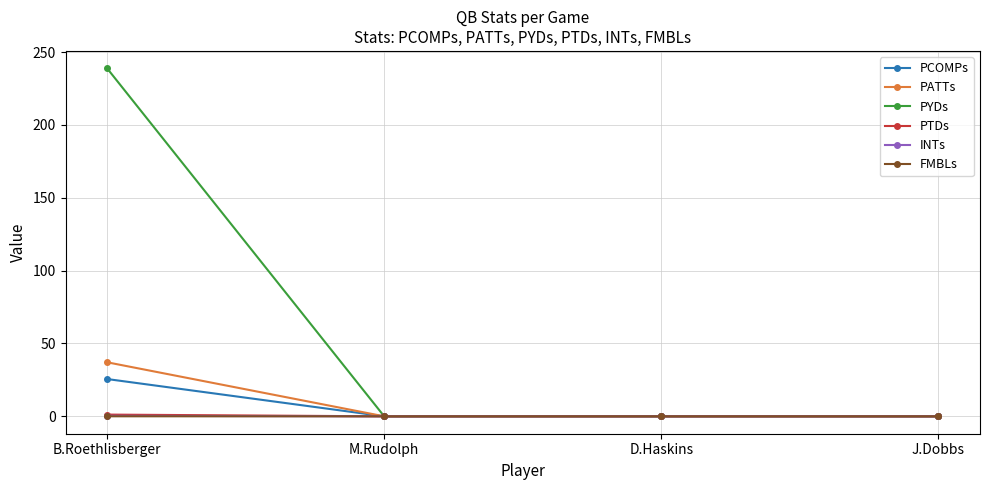

What is the label of the 4th point from the right?

B.Roethlisberger